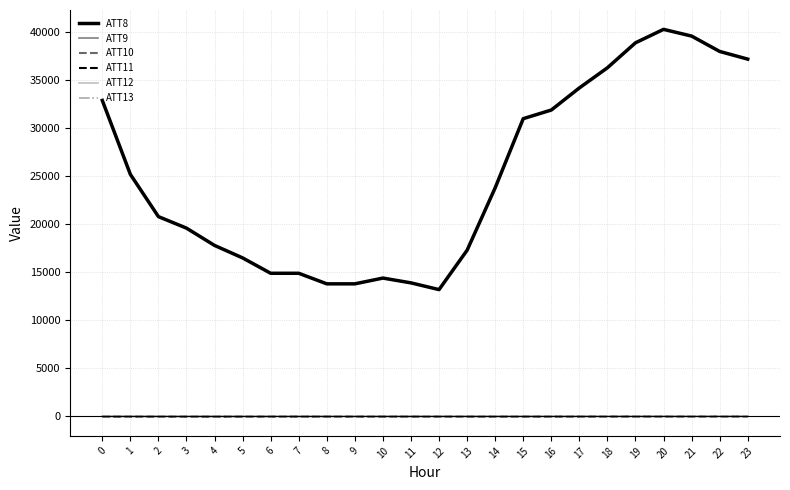

What is the difference between the maximum and minimum values in the ATT12 series?

5.4